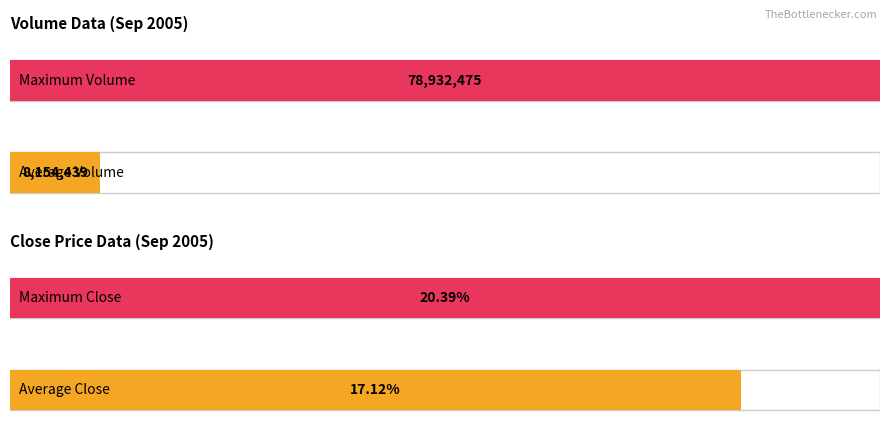

Which series has the largest range (max minus min)?

Volume